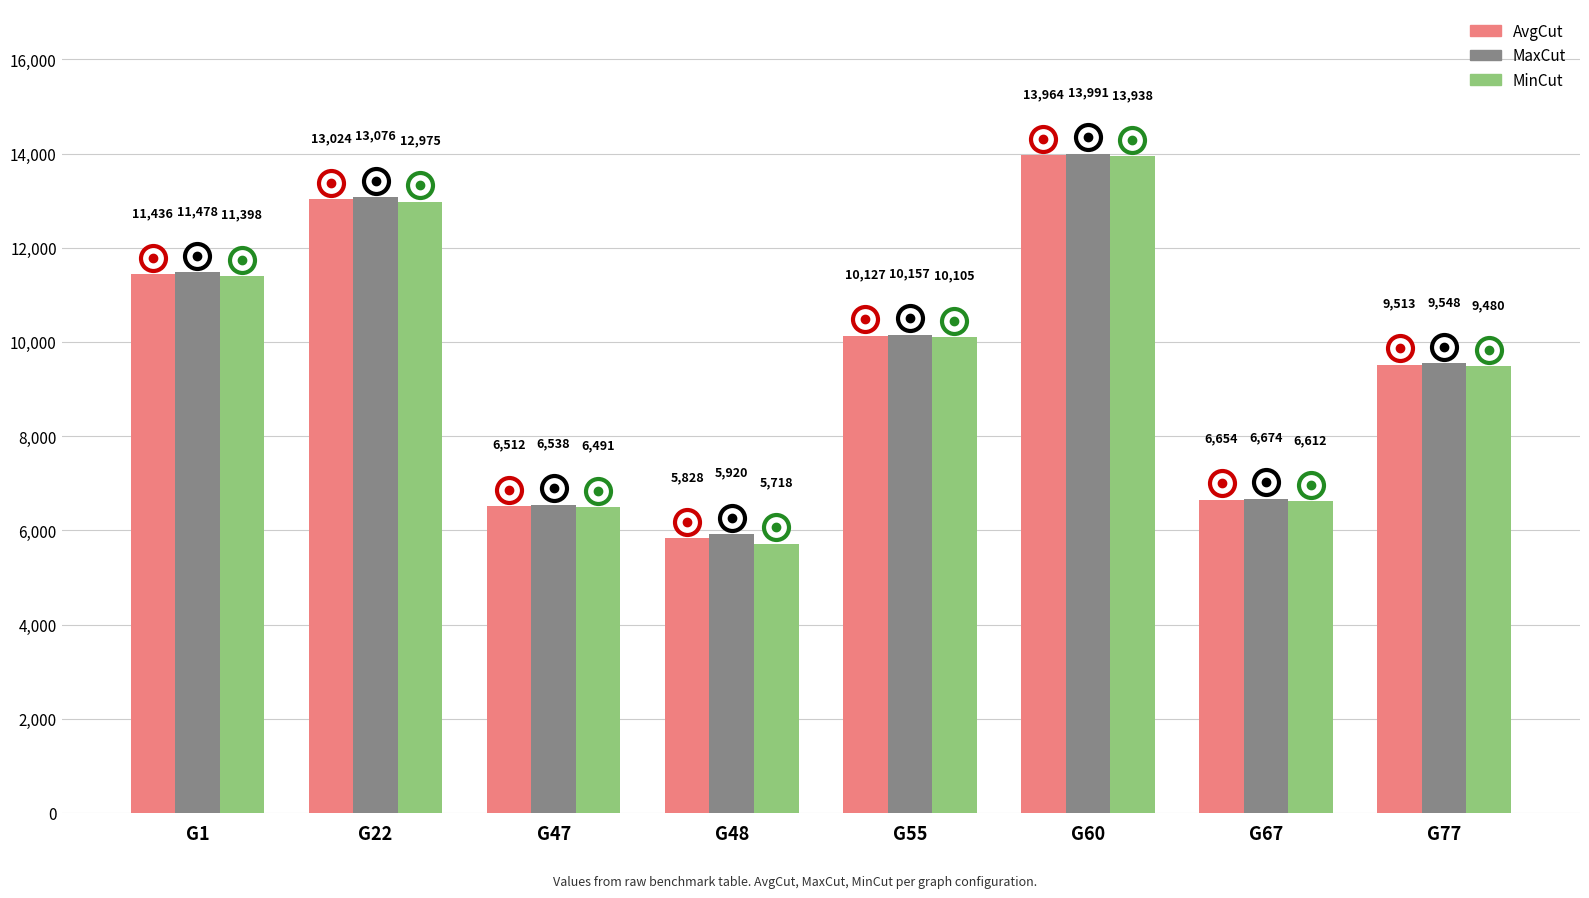

Which label corresponds to the smallest value in the chart?

G48